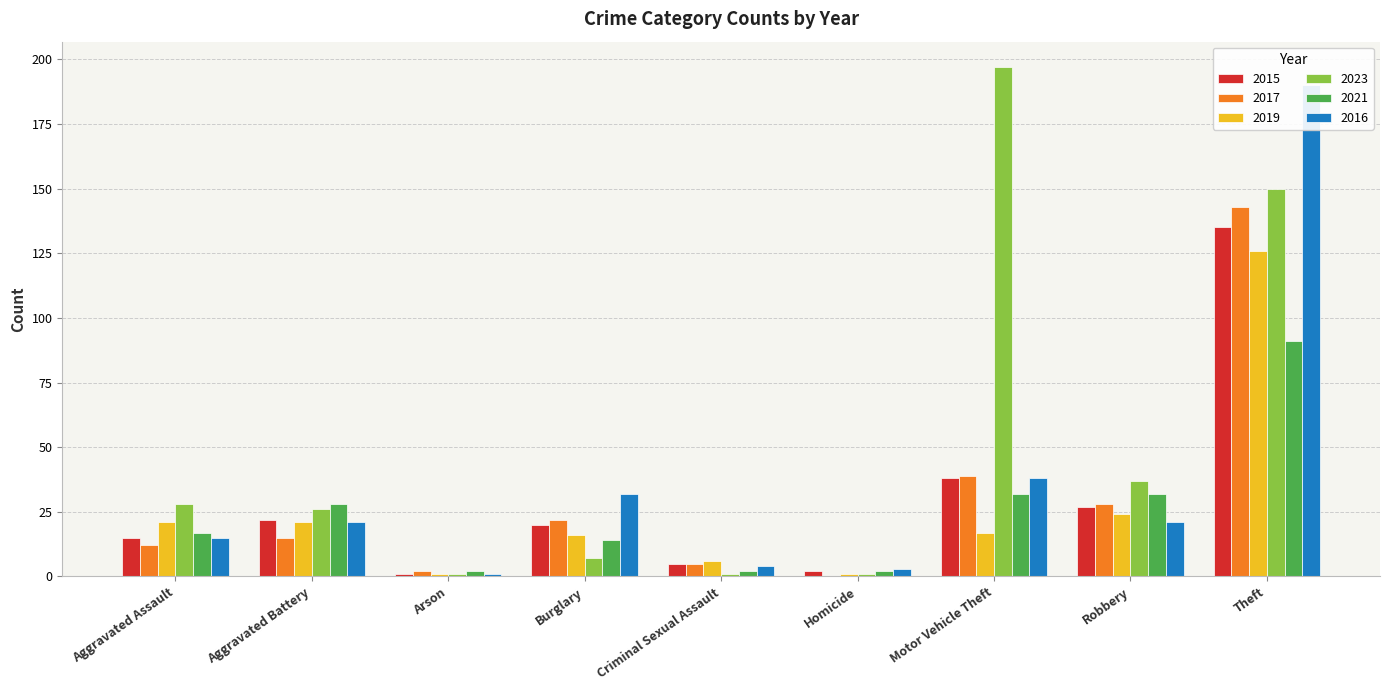

At which category does the chart reach its minimum across all series?

Homicide